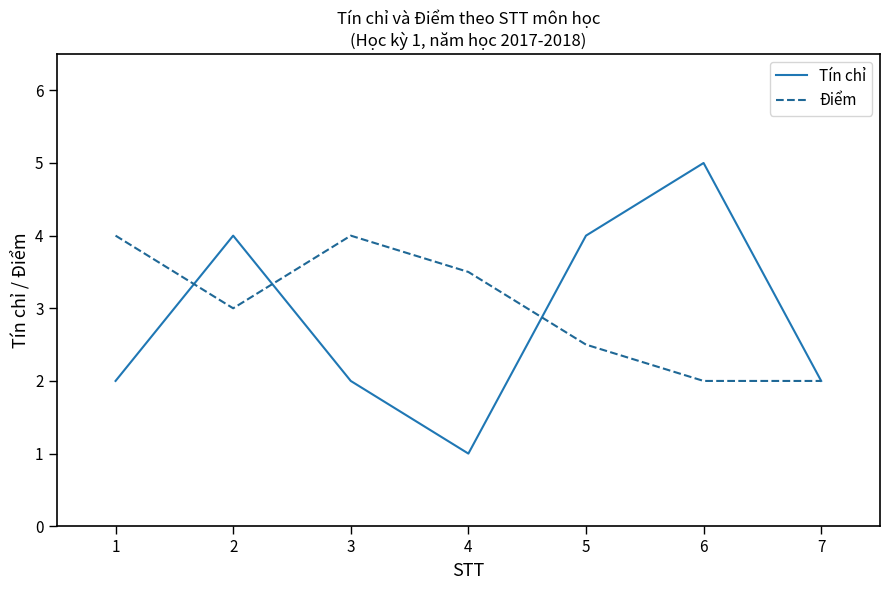

Reading left to right, list all the values displayed in this chart.

Tín chỉ: 1=2.0	2=4.0	3=2.0	4=1.0	5=4.0	6=5.0	7=2.0
Điểm: 1=4.0	2=3.0	3=4.0	4=3.5	5=2.5	6=2.0	7=2.0